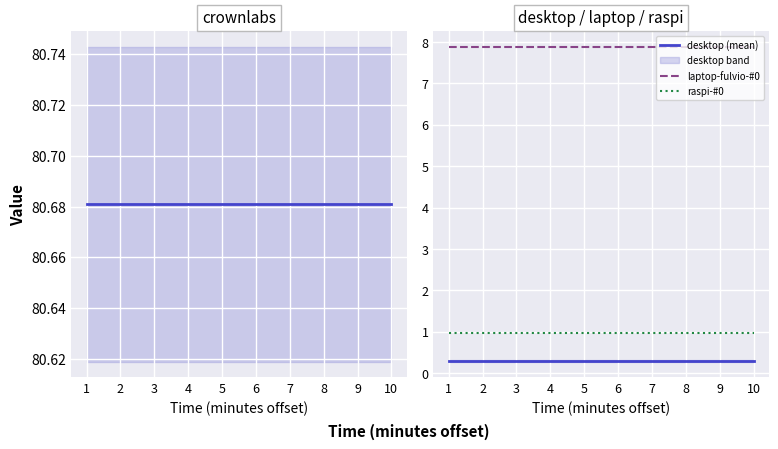

Is the value of raspi-#0 at 7 greater than the value of laptop-fulvio-#0 at 9?

No